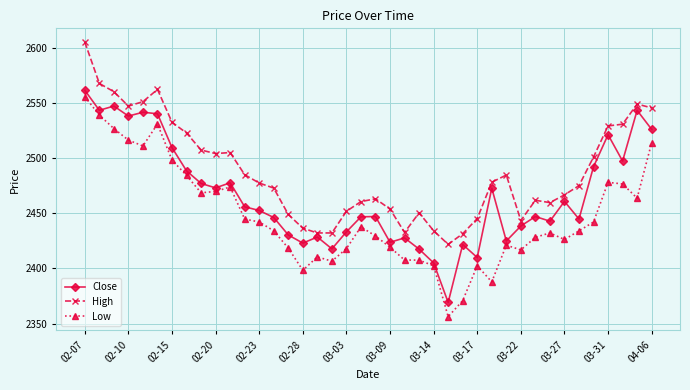

What is the value of the High point at the 12th from the left?

2484.9